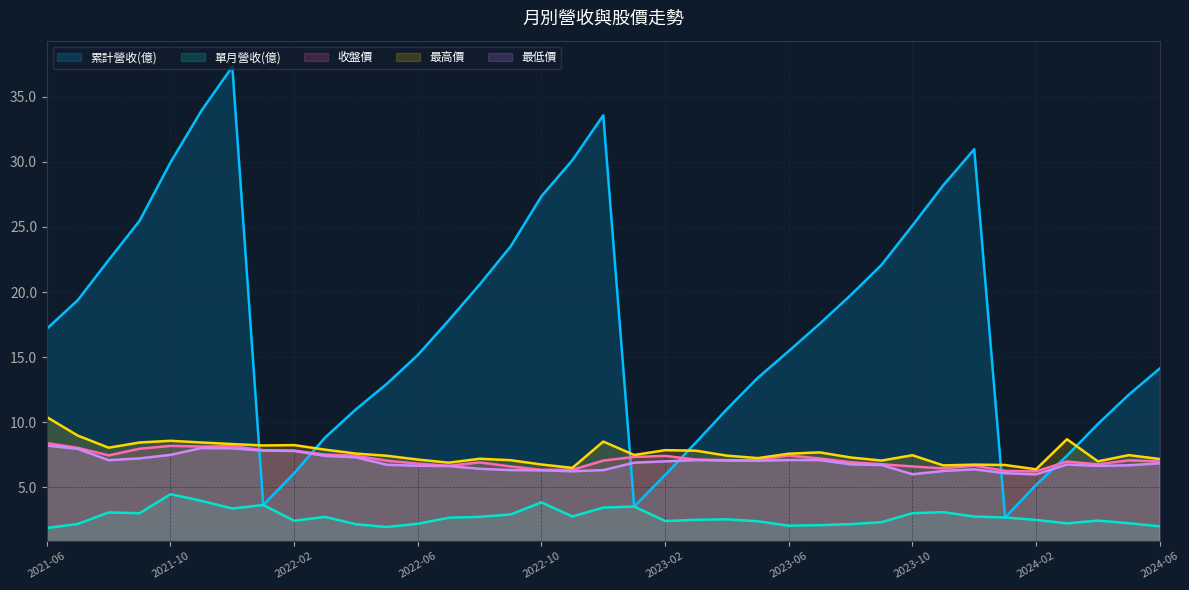

Reading left to right, what are all the values shown in this chart?

累計營收(億): 17.2	19.4	22.5	25.5	30.0	33.9	37.3	3.6	6.1	8.8	11.0	13.0	15.2	17.8	20.6	23.5	27.4	30.1	33.6	3.5	6.0	8.5	11.0	13.4	15.5	17.6	19.8	22.1	25.1	28.2	31.0	2.7	5.2	7.4	9.9	12.1	14.1
單月營收(億): 1.9	2.2	3.1	3.0	4.5	4.0	3.4	3.6	2.4	2.7	2.2	2.0	2.2	2.7	2.7	2.9	3.9	2.8	3.5	3.5	2.4	2.5	2.5	2.4	2.1	2.1	2.2	2.3	3.0	3.1	2.8	2.7	2.5	2.2	2.5	2.2	2.0
收盤價: 8.4	8.0	7.5	8.0	8.2	8.1	8.2	7.9	7.8	7.5	7.4	7.0	6.8	6.7	6.9	6.6	6.3	6.3	7.1	7.3	7.4	7.1	7.1	7.1	7.5	7.2	6.9	6.8	6.6	6.5	6.7	6.3	6.2	7.0	6.8	7.1	7.0
最高價: 10.4	9.0	8.1	8.4	8.6	8.4	8.3	8.2	8.2	7.9	7.6	7.4	7.1	6.9	7.2	7.1	6.8	6.5	8.5	7.5	7.9	7.8	7.4	7.2	7.6	7.7	7.3	7.1	7.5	6.7	6.8	6.7	6.4	8.7	7.0	7.5	7.2
最低價: 8.2	8.0	7.1	7.2	7.5	8.0	8.0	7.8	7.8	7.4	7.3	6.7	6.7	6.6	6.4	6.3	6.3	6.2	6.3	6.9	7.0	7.1	7.1	7.0	7.1	7.1	6.8	6.7	6.0	6.3	6.4	6.1	6.0	6.8	6.7	6.7	6.8